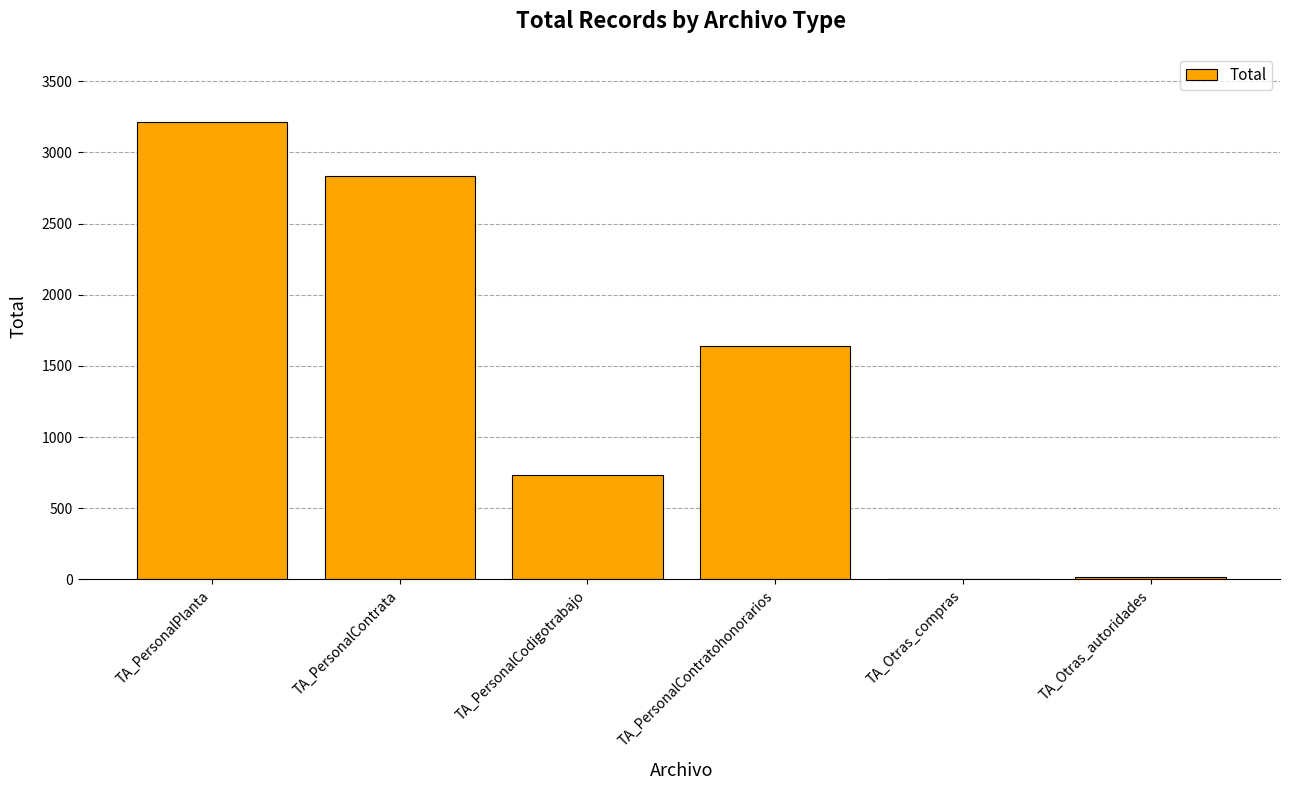

What is the sum of all values?

8443